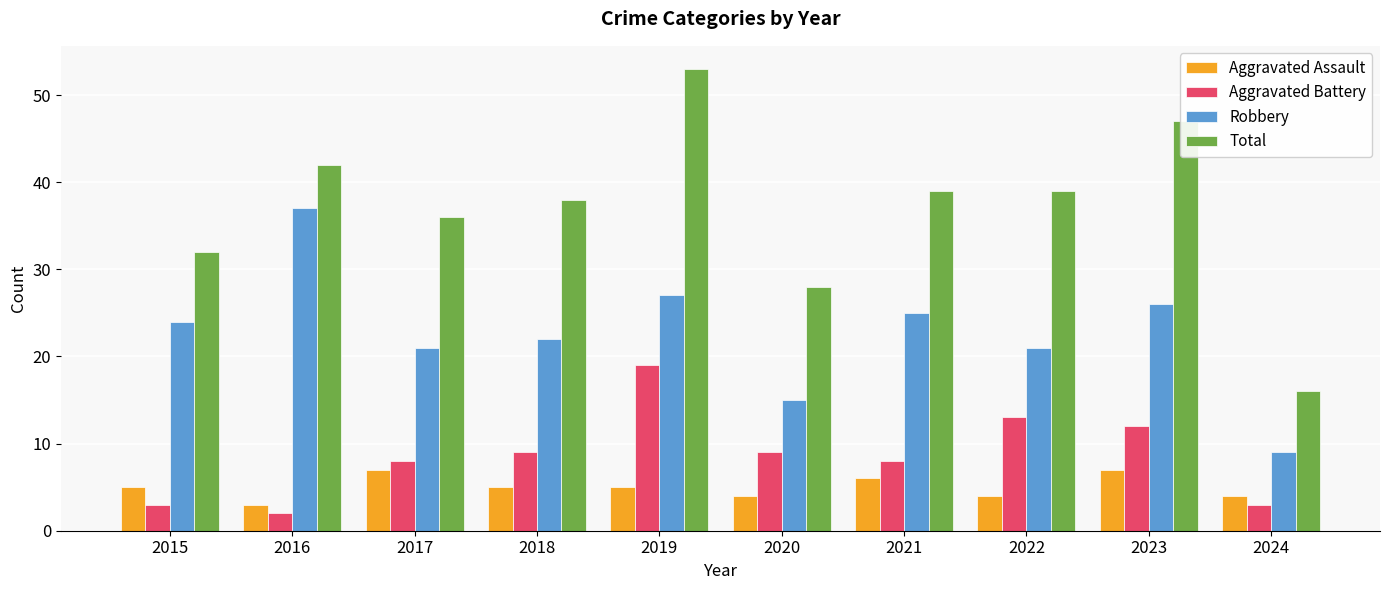

List the series in order of their peak value, highest first.

Total, Robbery, Aggravated Battery, Aggravated Assault